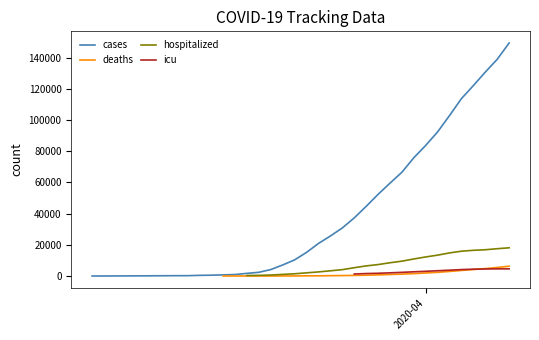

What is the highest value of the cases series?

149316